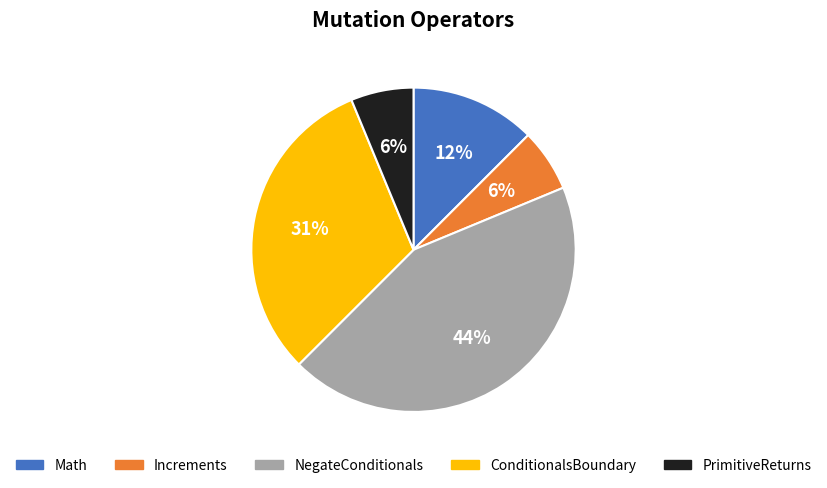

Is it true that ConditionalsBoundary is 40% of the pie?

False